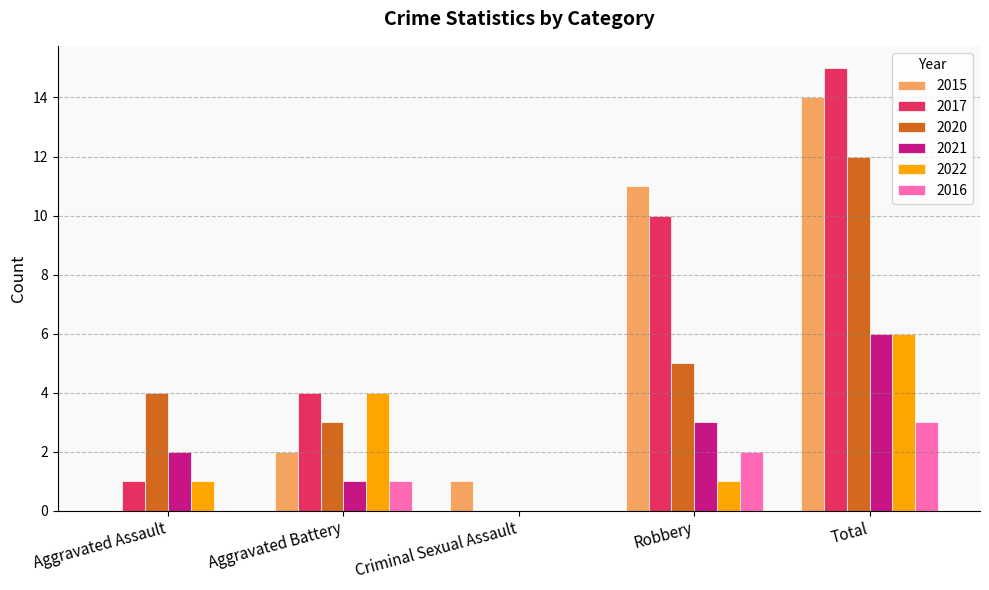

Which series changed the most between Criminal Sexual Assault and Total?

2017